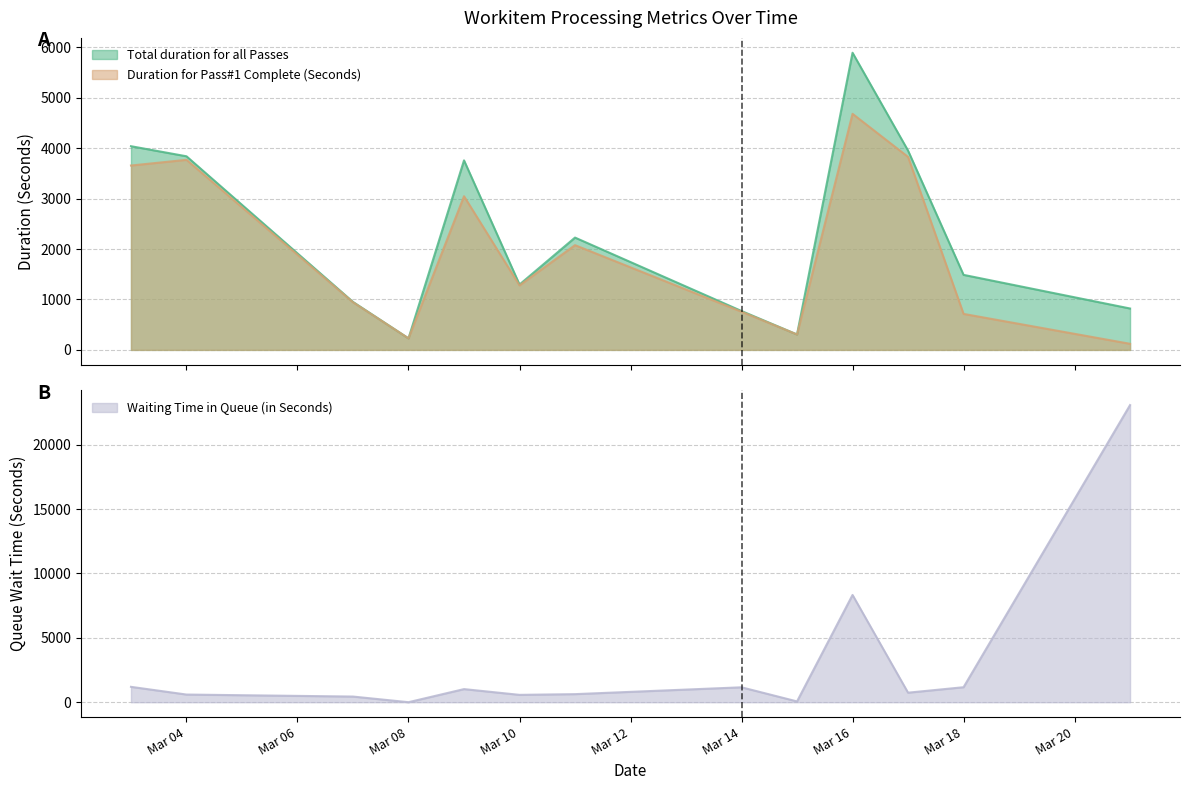

Does the chart display data point markers on the line(s)?

No